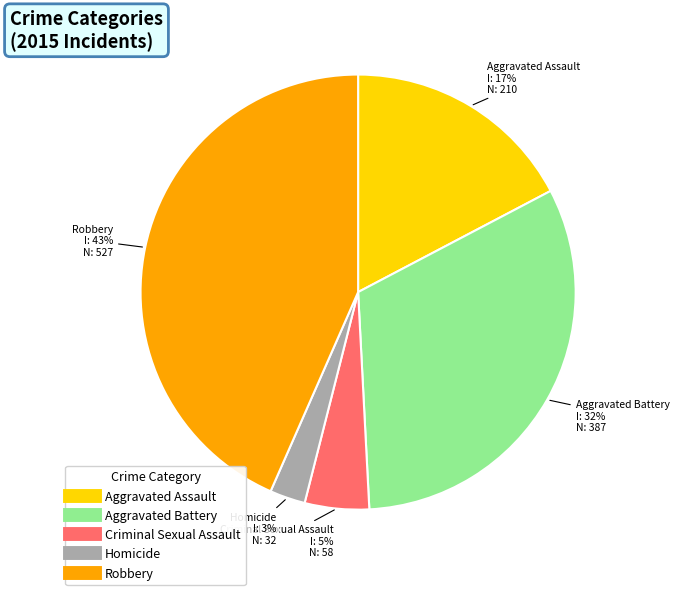

Is the sum of Aggravated Assault and Criminal Sexual Assault greater than half?

No